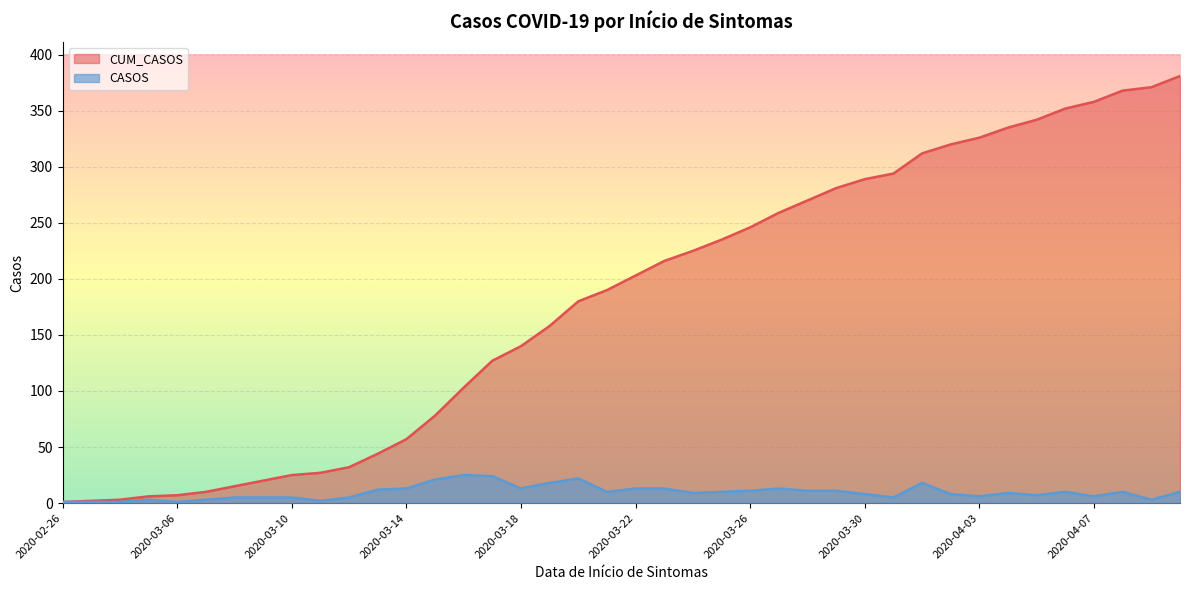

Reading left to right, list all the values displayed in this chart.

CUM_CASOS: 1	2	3	6	7	10	15	20	25	27	32	44	57	78	103	127	140	158	180	190	203	216	225	235	246	259	270	281	289	294	312	320	326	335	342	352	358	368	371	381
CASOS: 1	1	1	3	1	3	5	5	5	2	5	12	13	21	25	24	13	18	22	10	13	13	9	10	11	13	11	11	8	5	18	8	6	9	7	10	6	10	3	10